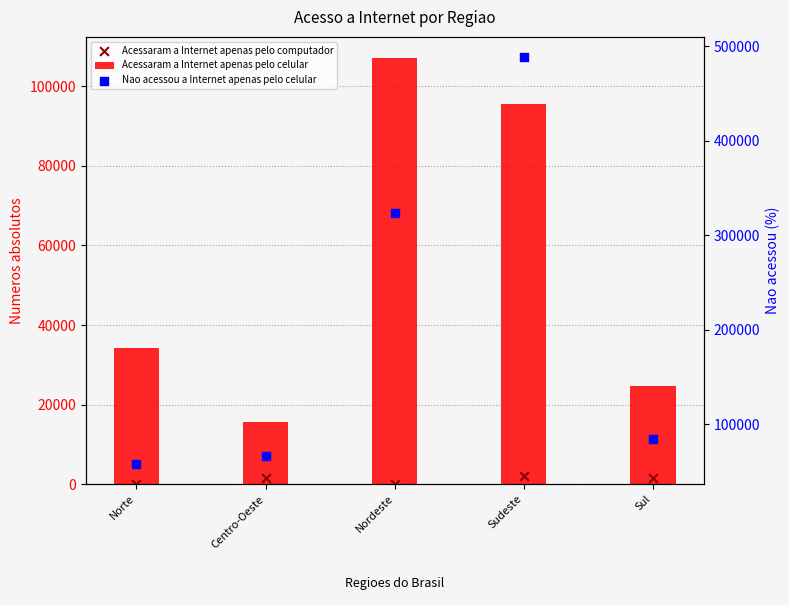

At how many categories does at least one series exceed 477856?

1